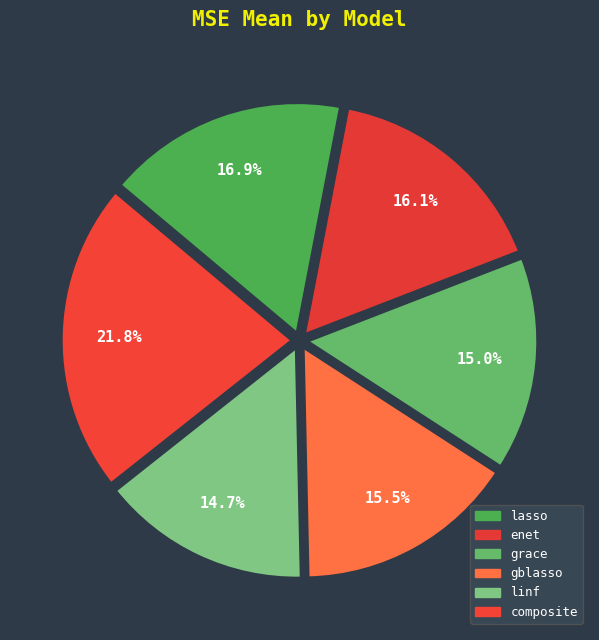

Which slice is the smallest?

linf